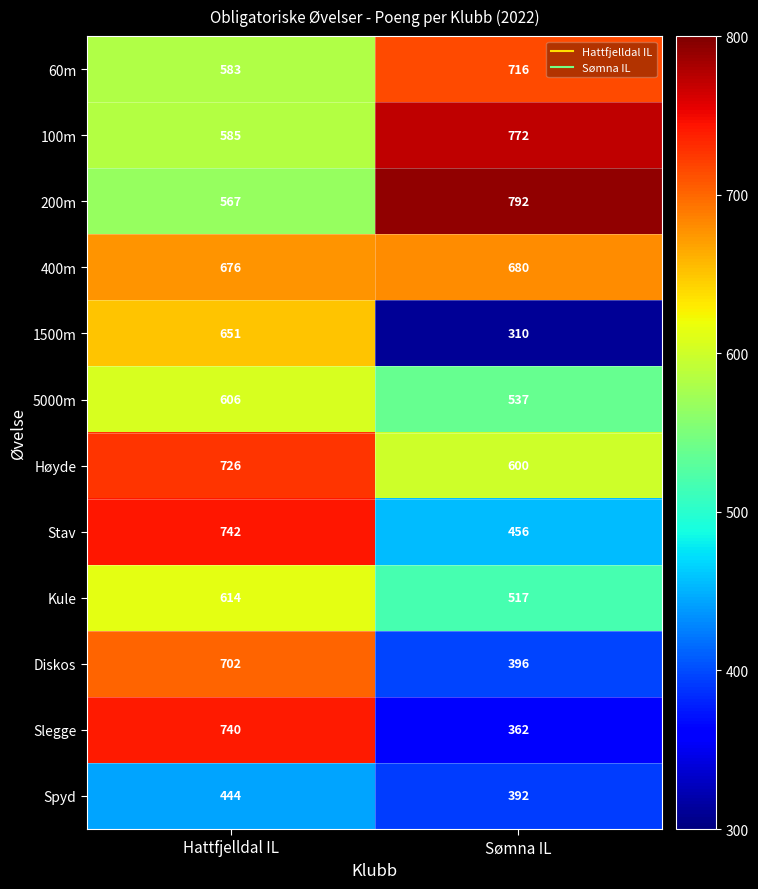

What is the total value across all series at Sømna IL?

6530